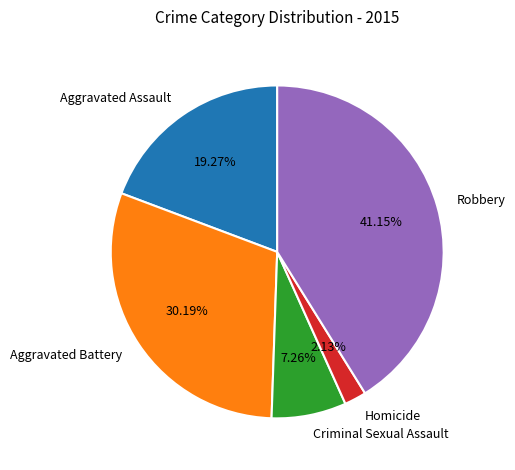

Count the number of slices in the pie.

5